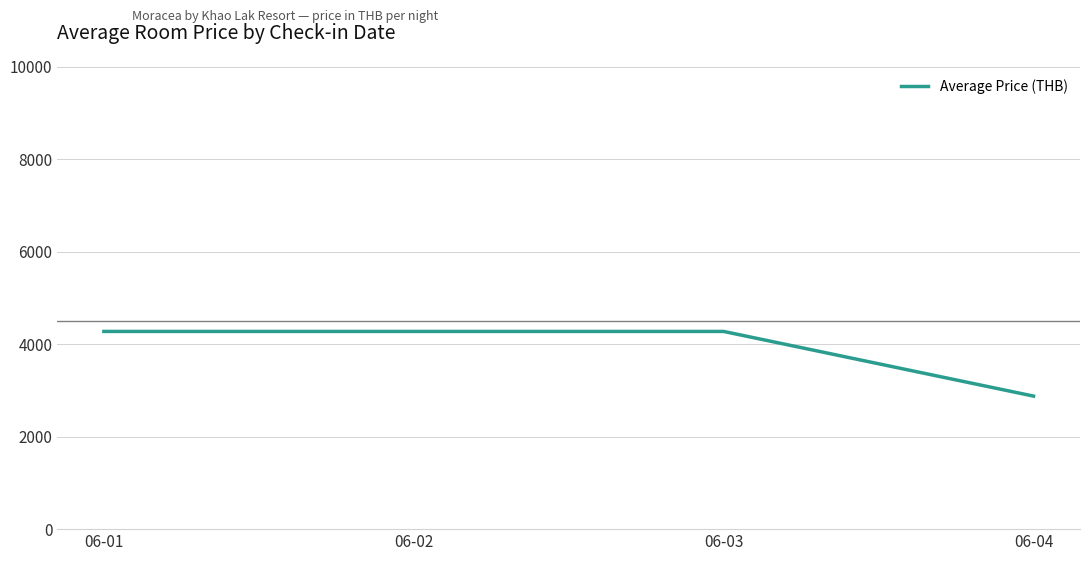

What is the maximum value shown in the chart?

4275.8